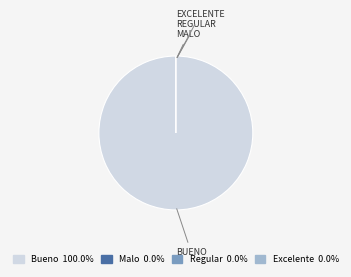

Is it true that Malo is 0% of the pie?

True